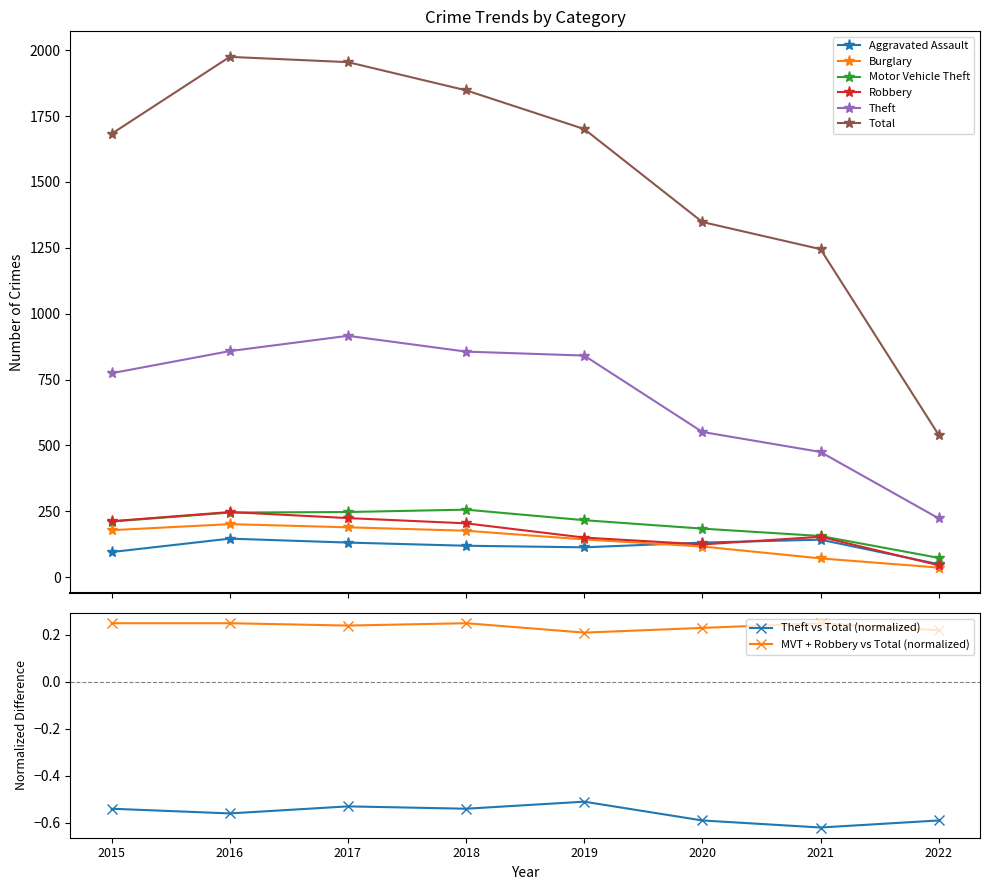

What are all the series names shown in the legend?

Aggravated Assault, Burglary, Motor Vehicle Theft, Robbery, Theft, Total